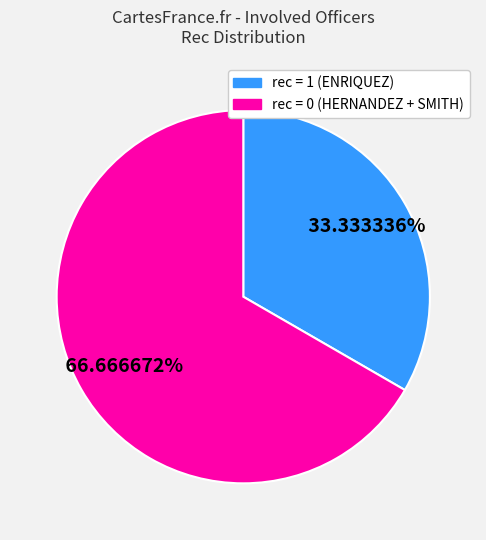

Is there a majority slice in this chart?

Yes